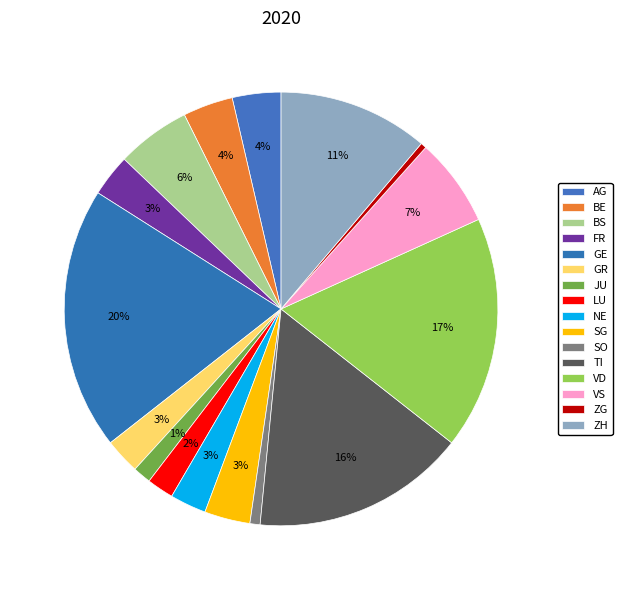

Is the sum of ZH and ZG greater than half?

No